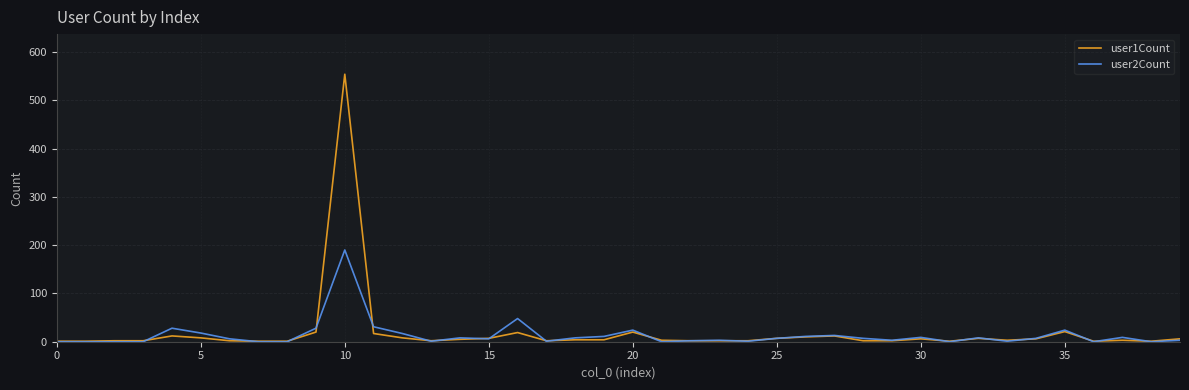

What is the maximum value shown in the chart?

554